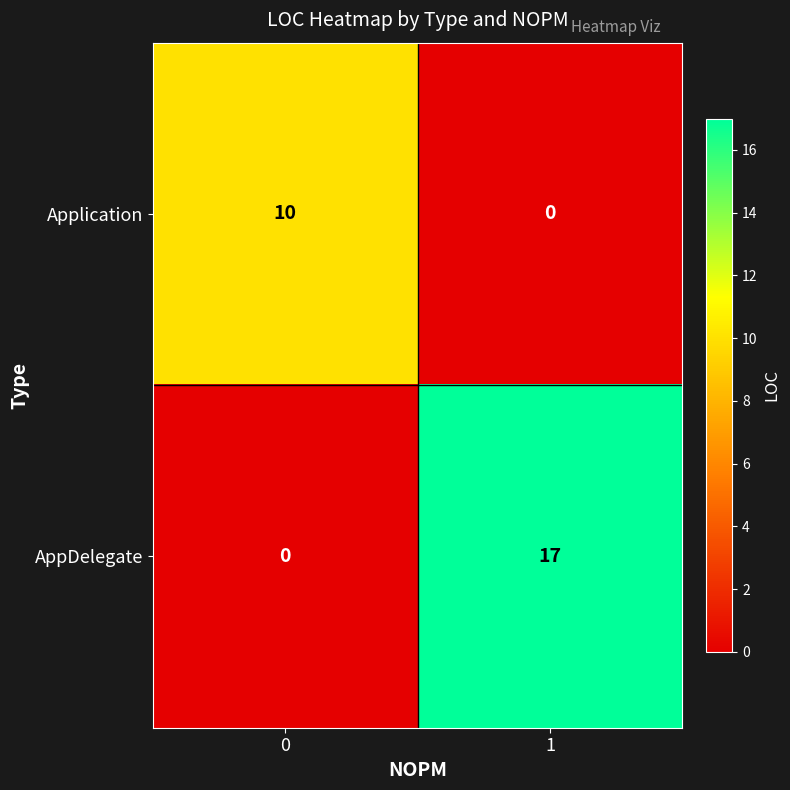

How many data points does each series have?

2